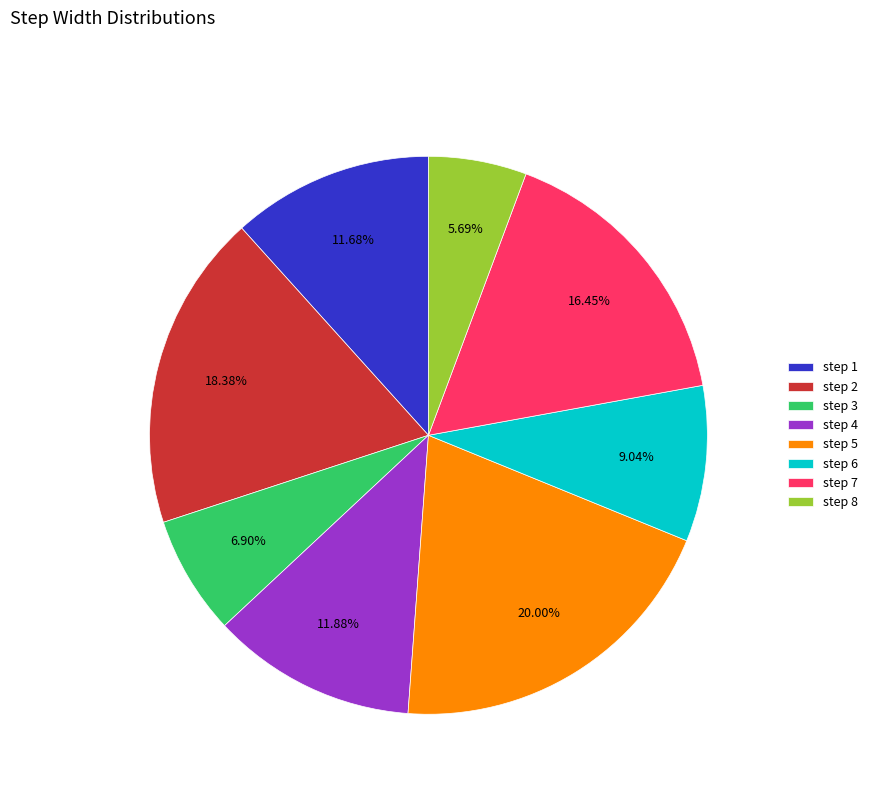

Combined, do step 6 and step 3 account for over 50%?

No